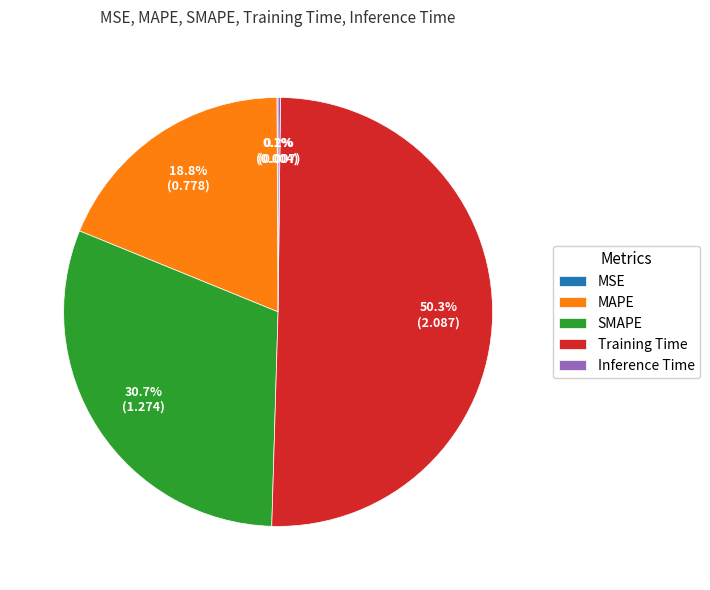

True or false: MAPE accounts for 19% of the total.

True